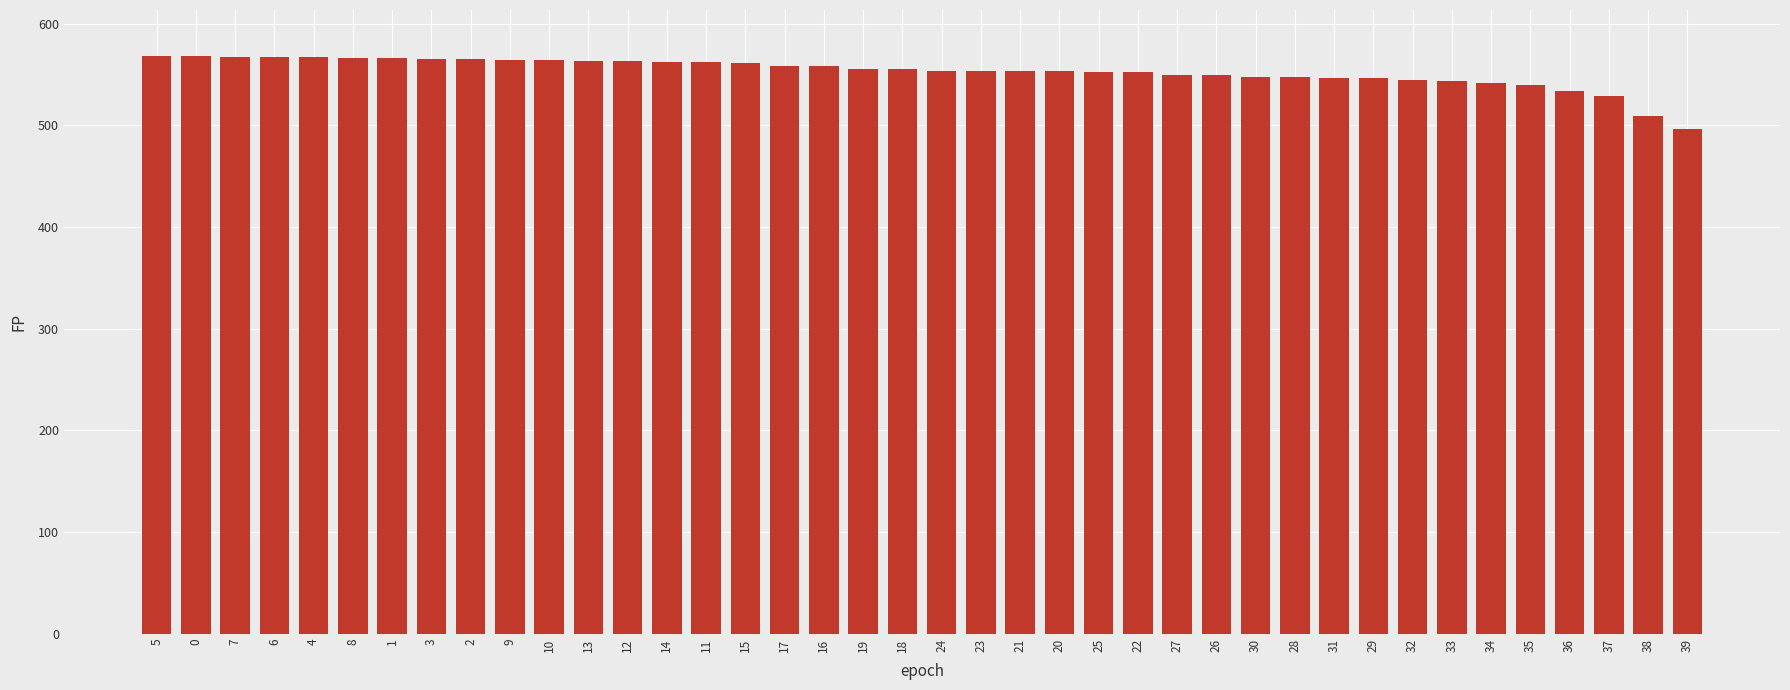

What is the label of the 33rd bar from the left?

32